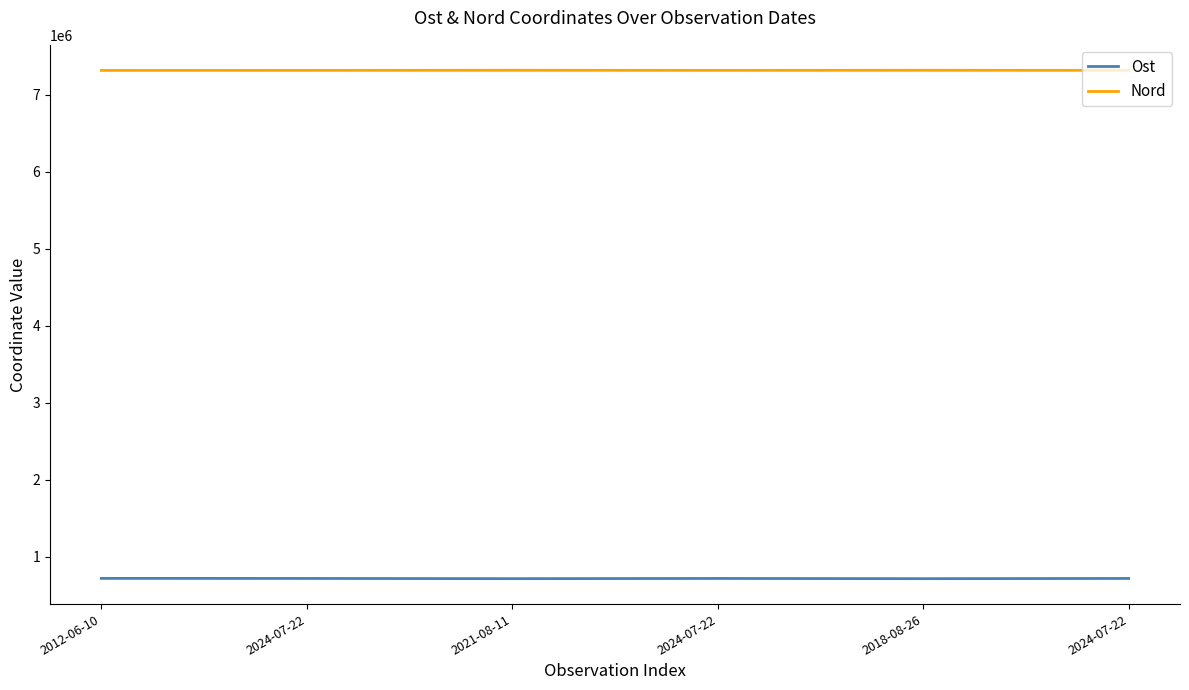

Reading left to right, transcribe all the data shown in this chart.

Ost: 715888	715086	712247	715000	712111	714999
Nord: 7318676	7319213	7320750	7319262	7320746	7319204